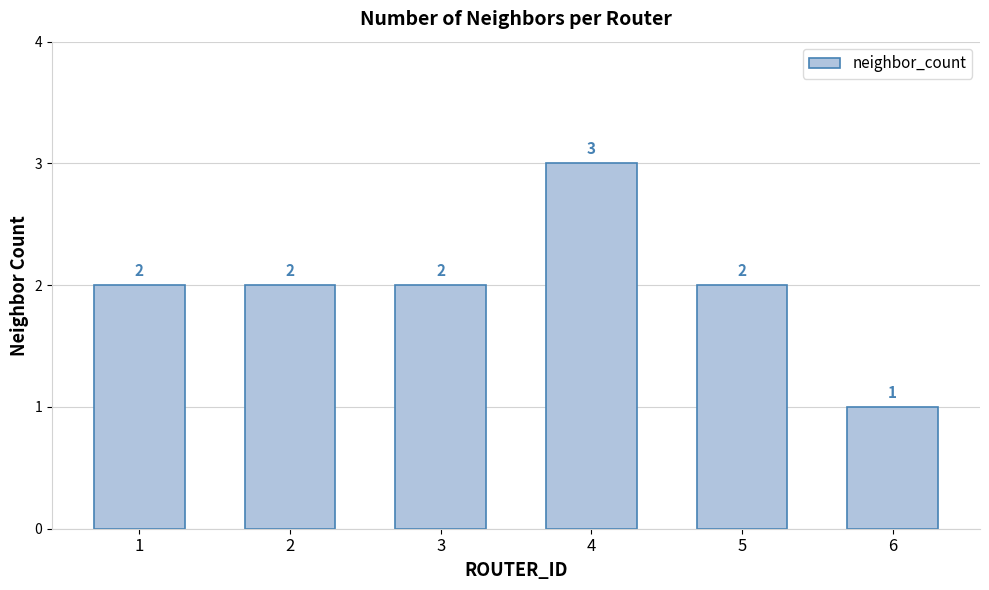

What is the average value?

2